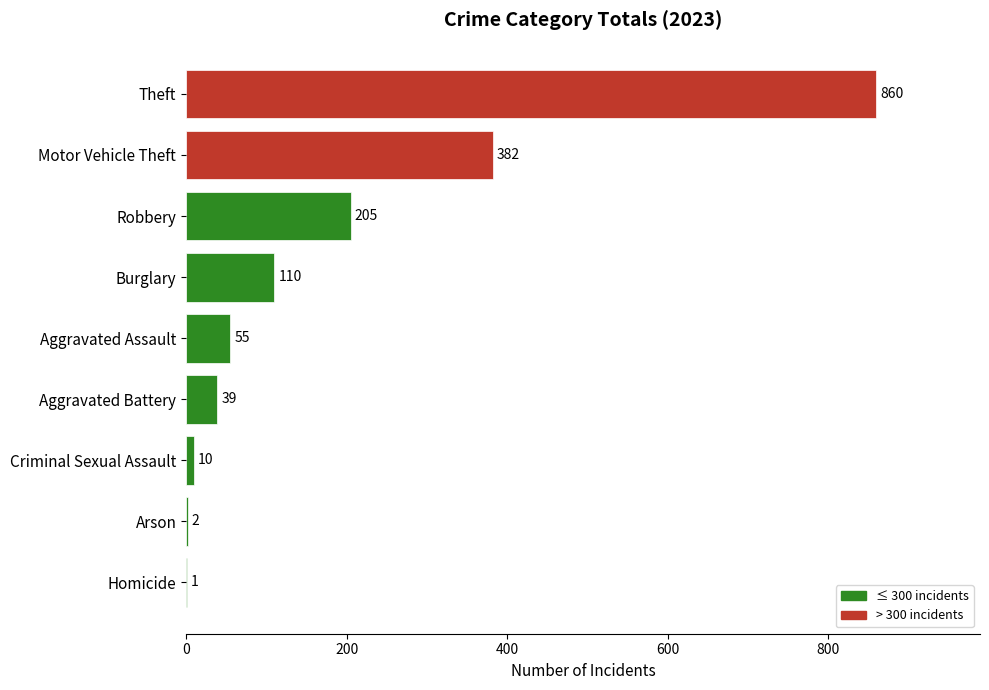

What is the greatest value displayed?

860